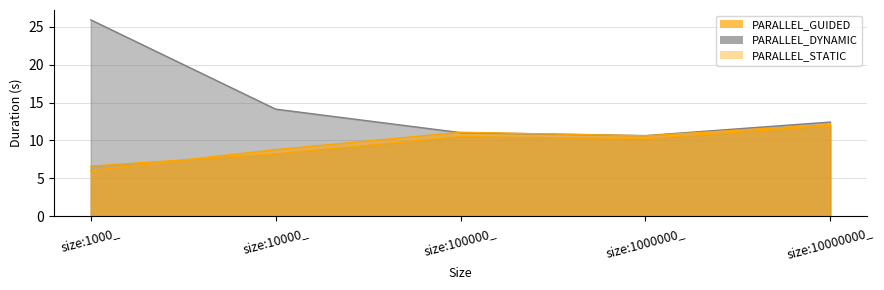

What is the spread (max minus min) of values at size:10000_?

5.9